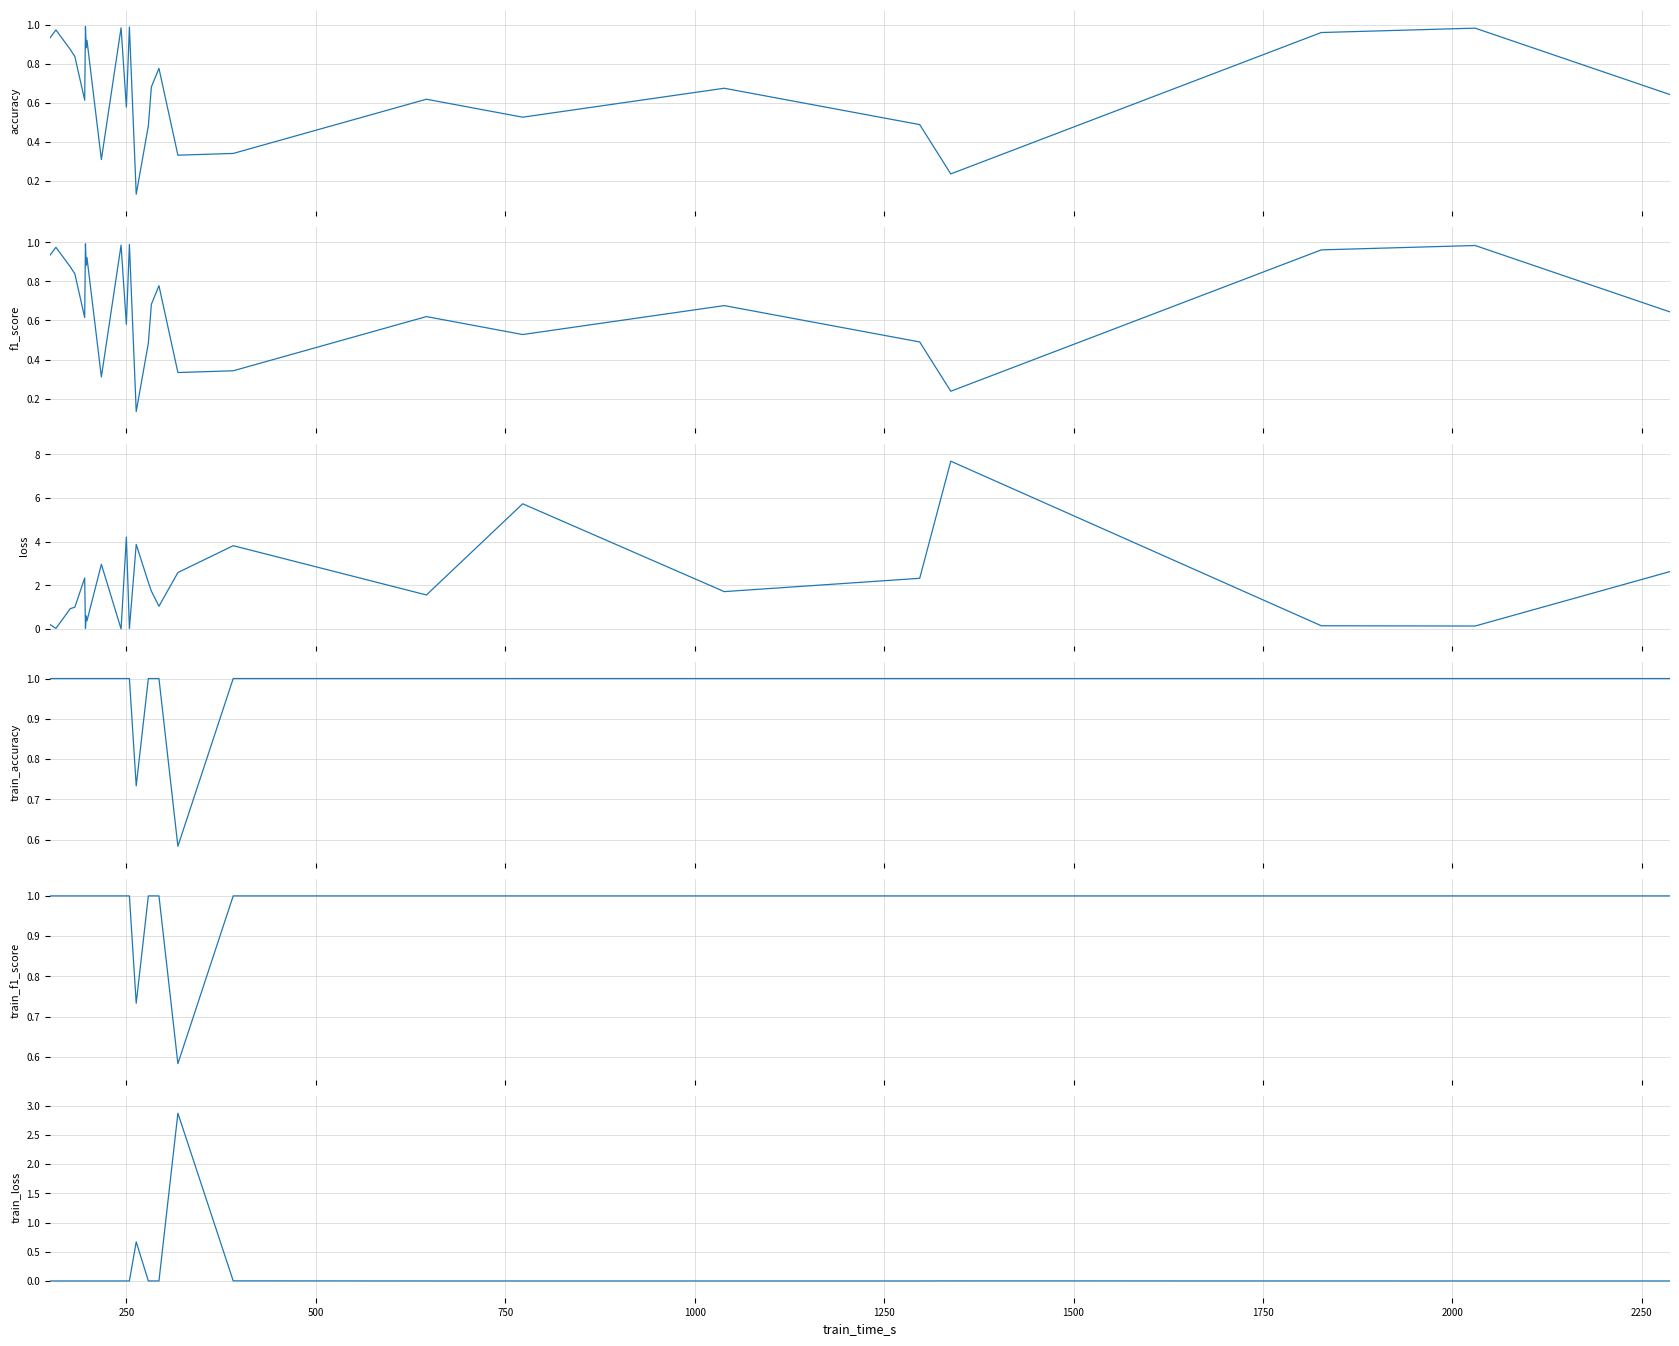

At how many categories does at least one series exceed 5?

2